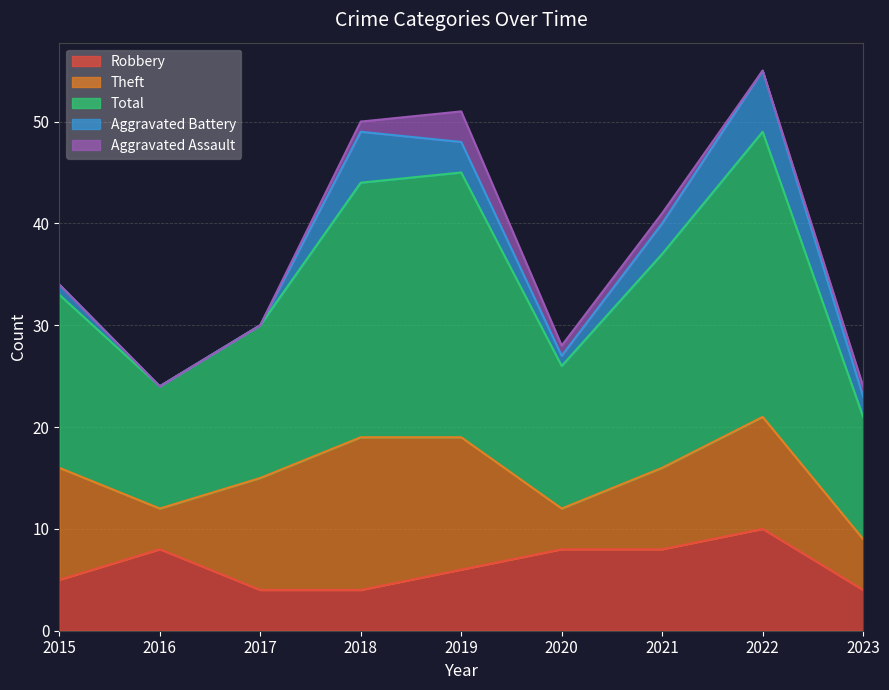

Which series changed the most between 2017 and 2022?

Total